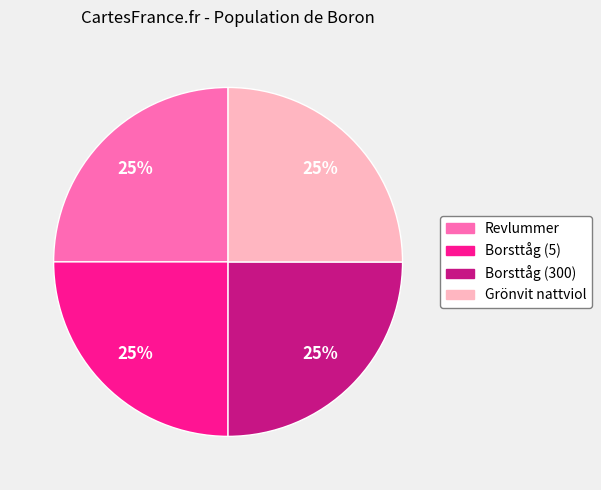

To the nearest percent, what is the average slice percentage?

25%